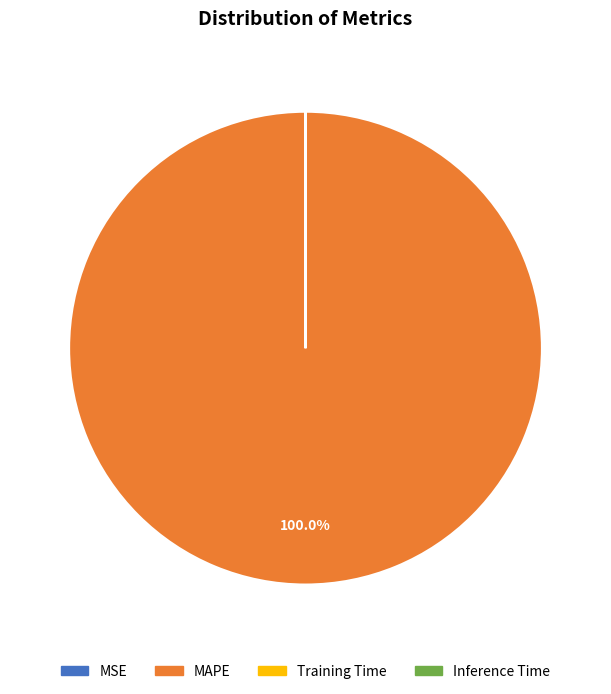

Does MAPE represent more than half of the total?

Yes